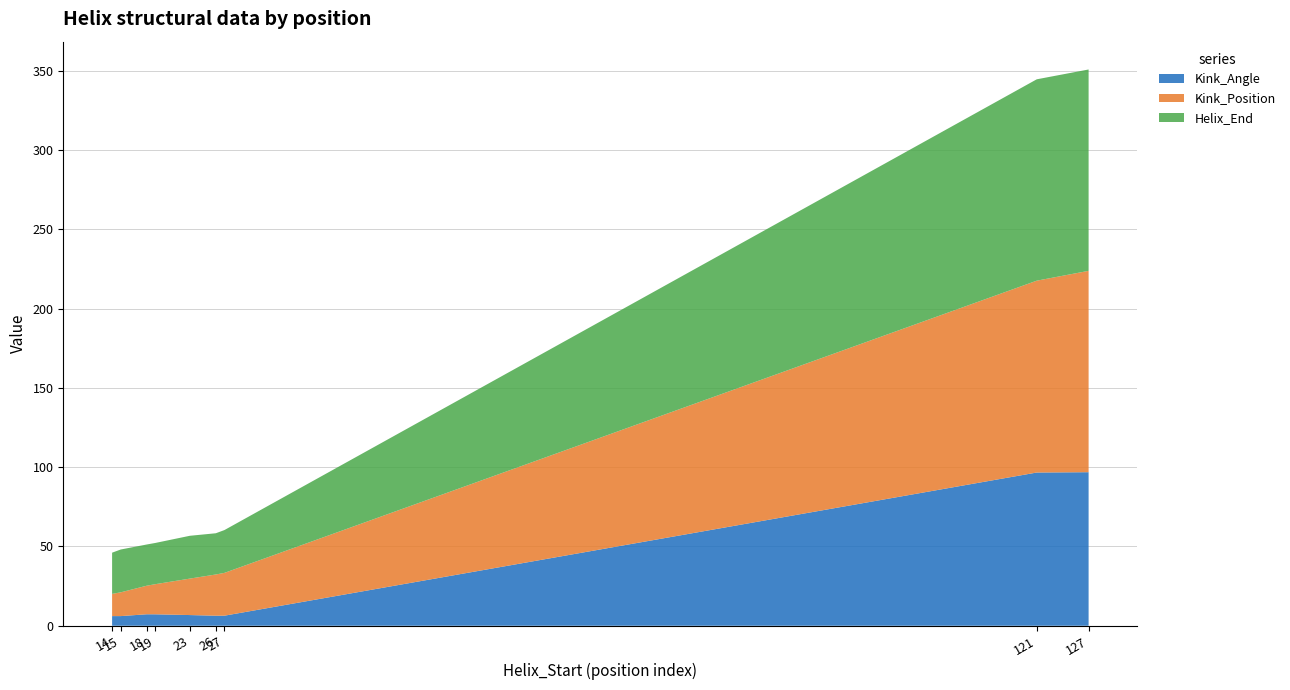

Reading right to left, extract all data points from this chart.

Kink_Angle: 96.8	96.6	6.3	6.3	6.7	7.2	7.2	6.1	6.1
Kink_Position: 127.0	121.0	27.0	26.0	23.0	19.0	18.0	15.0	14.0
Helix_End: 127.0	127.0	27.0	26.0	27.0	26.0	26.0	27.0	26.0